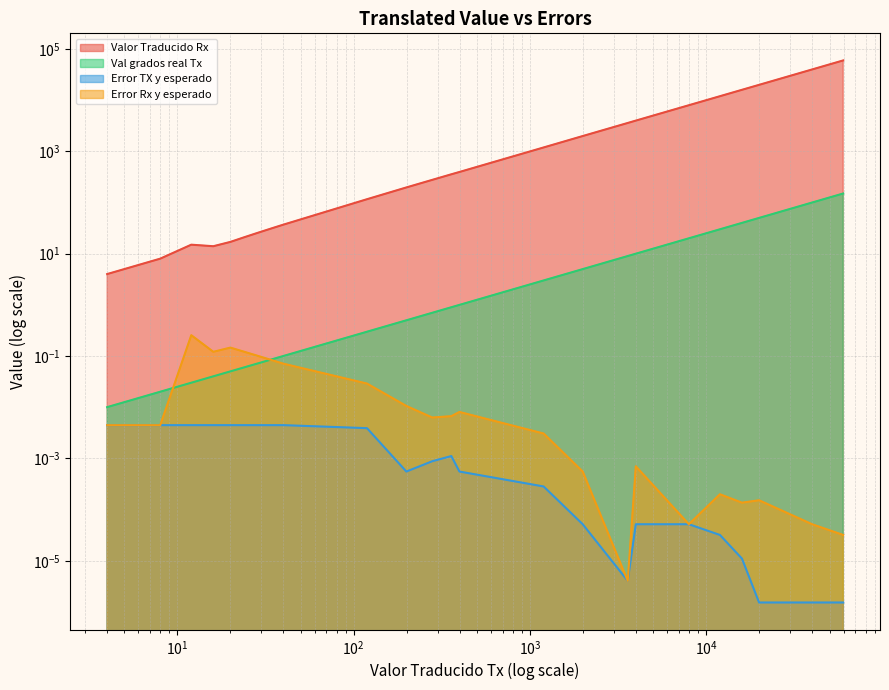

Rank the categories by Val grados real Tx value from lowest to highest.

4, 8, 12, 16, 20, 24, 28, 32, 36, 40, 119, 199, 279, 358, 398, 1195, 1991, 3584, 3982, 7964, 11947, 15929, 19911, 39822, 59733